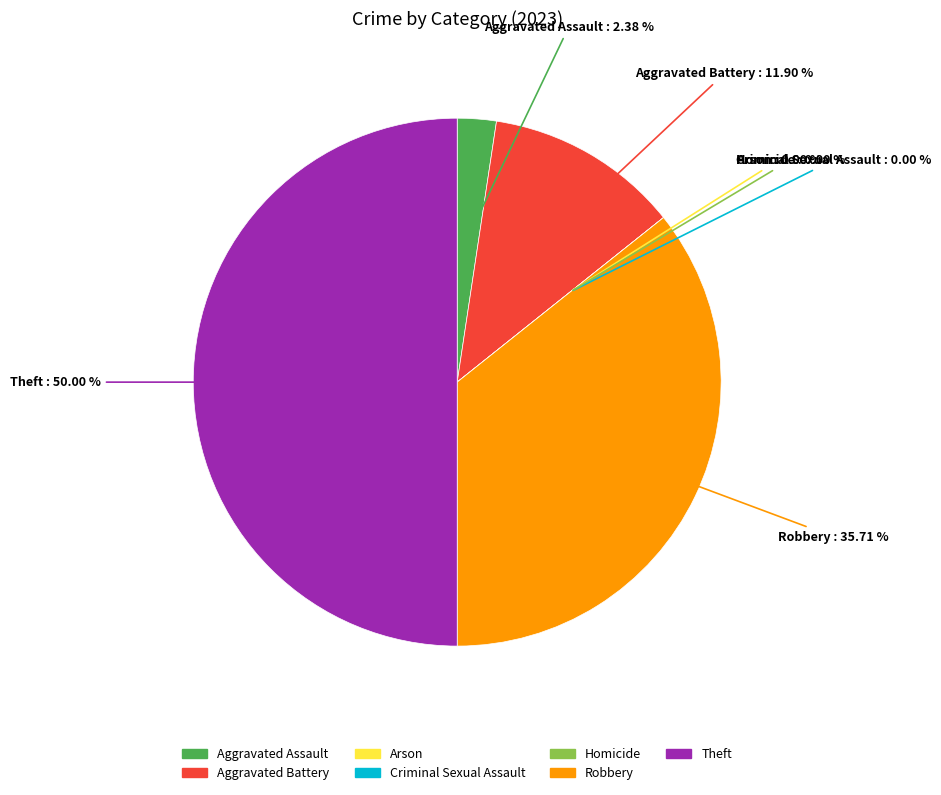

Which slice is the largest?

Theft